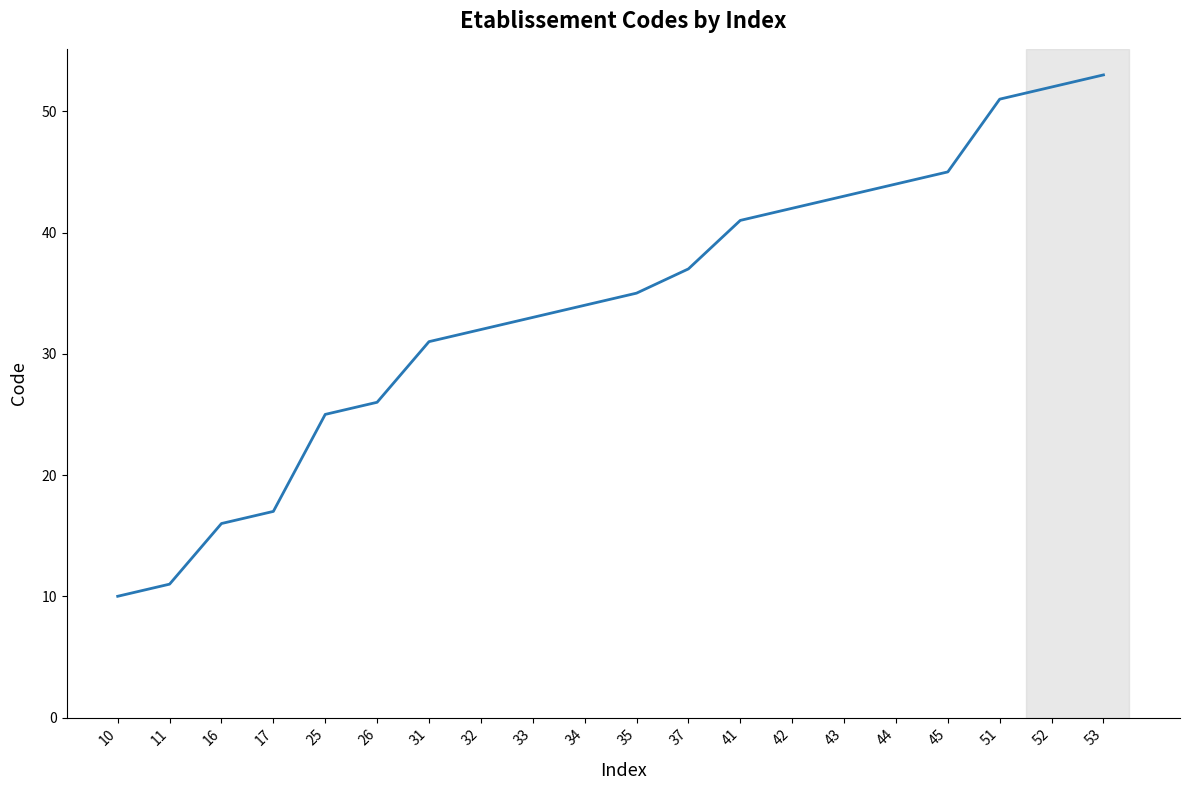

Is this an area chart (filled region under the line)?

No